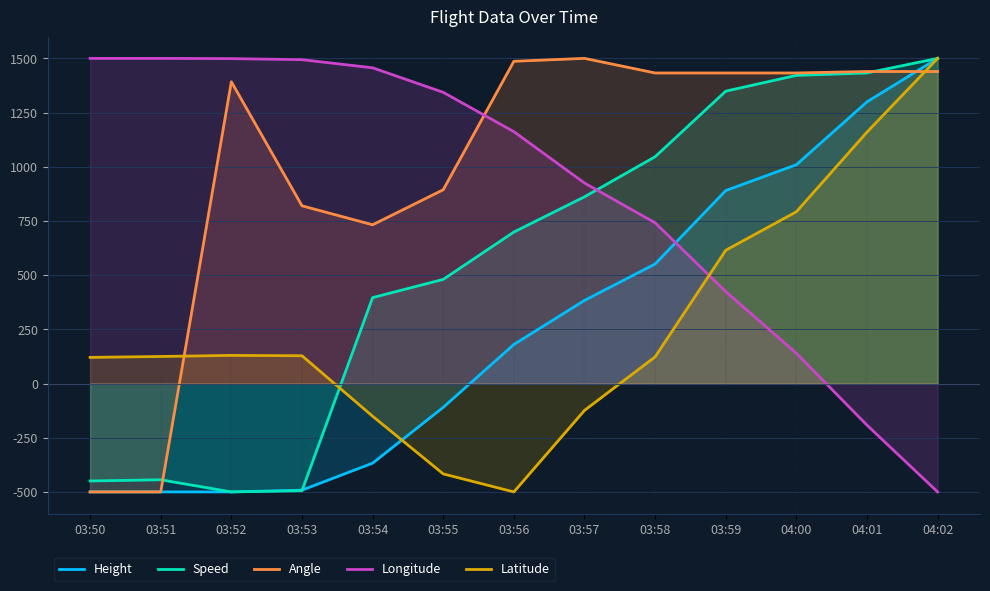

What is the label of the 11th point from the left?

04:00